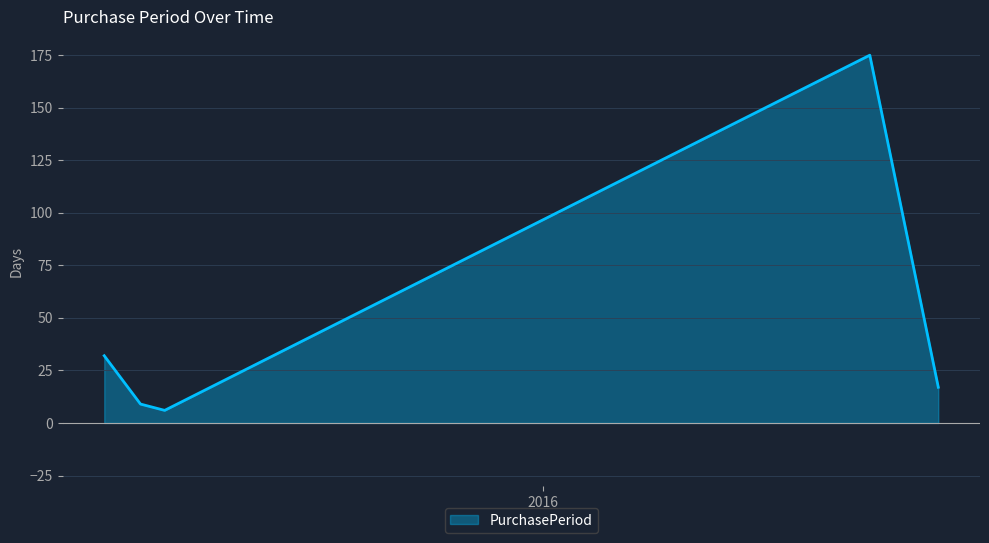

What is the difference between the maximum and minimum values?

169